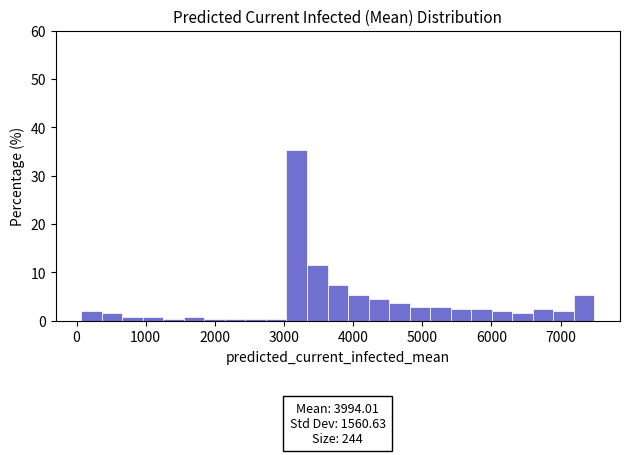

Around what value on the x-axis is the tallest bar? Give the approximate position of its centre, as read against the axis.

3200